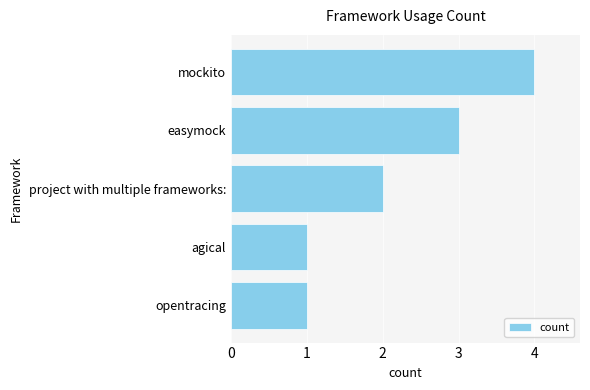

How many categories are shown in the chart?

5